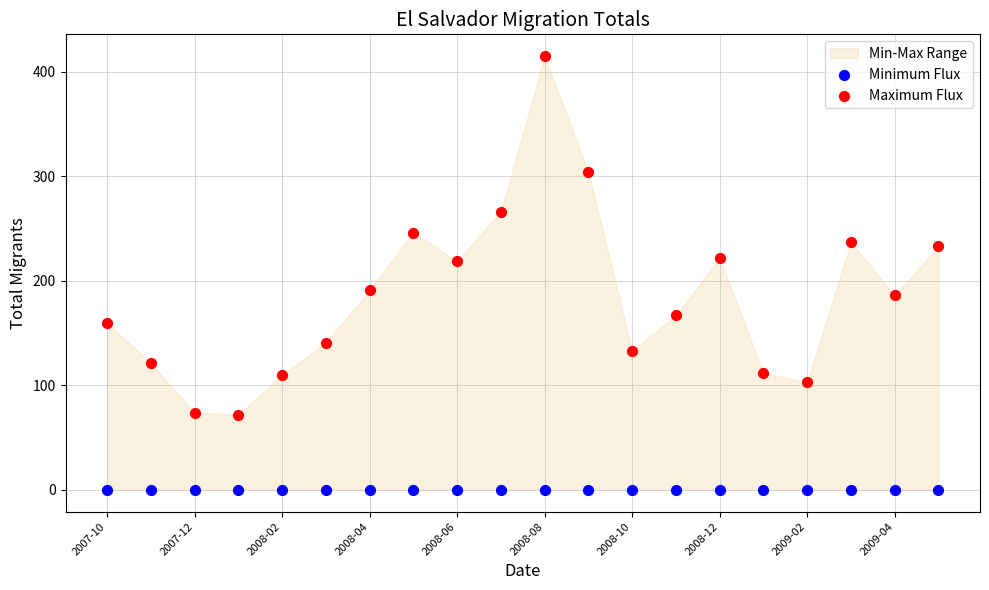

Which series contains the lowest Y value?

Minimum Flux